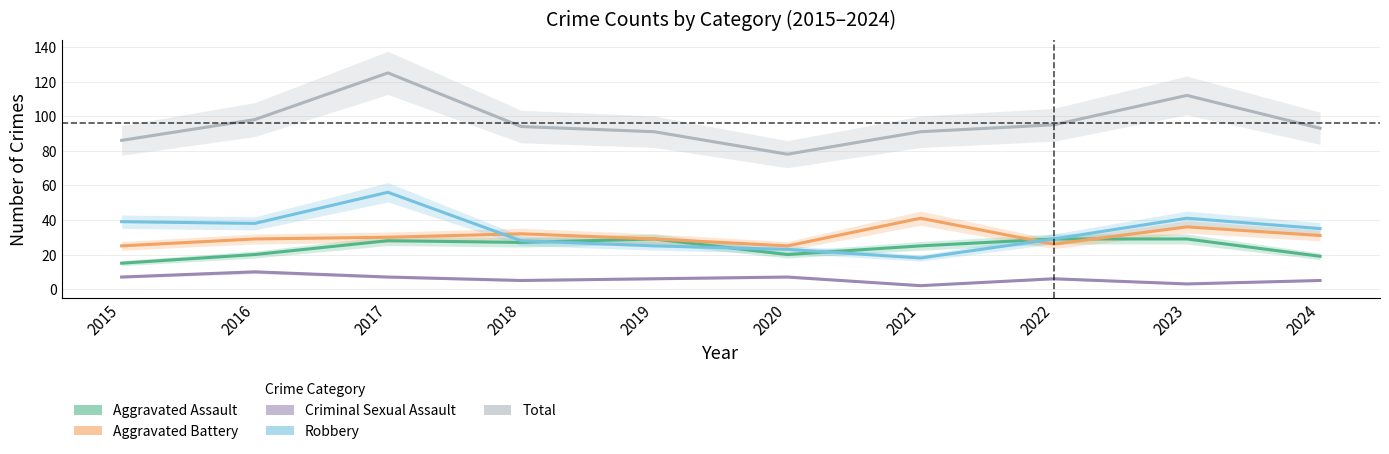

True or false: Total and Aggravated Battery intersect in this chart.

False